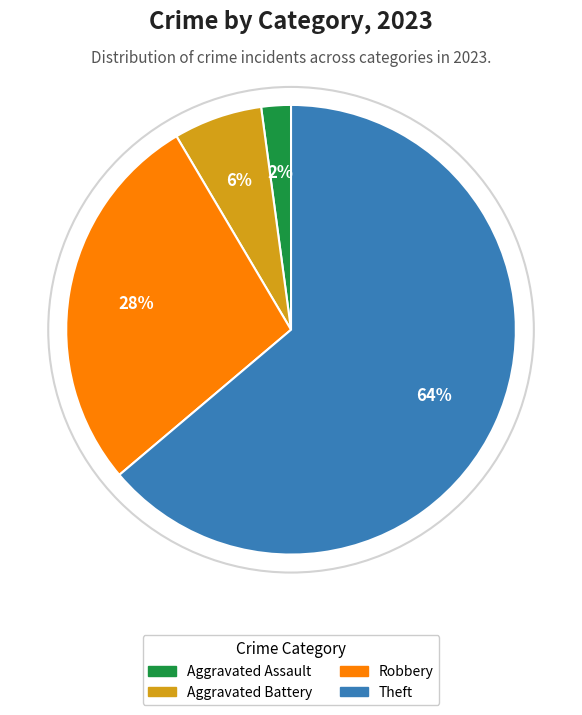

To the nearest percent, what is the difference between the largest and smallest slice percentages?

62%